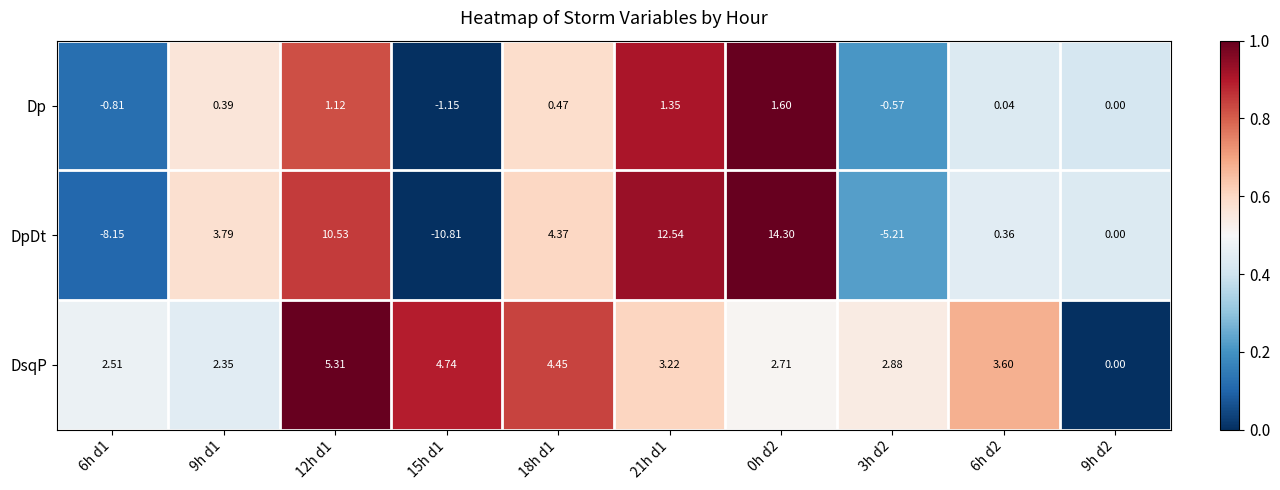

Between 9h d1 and 3h d2, which series saw the biggest shift?

DpDt